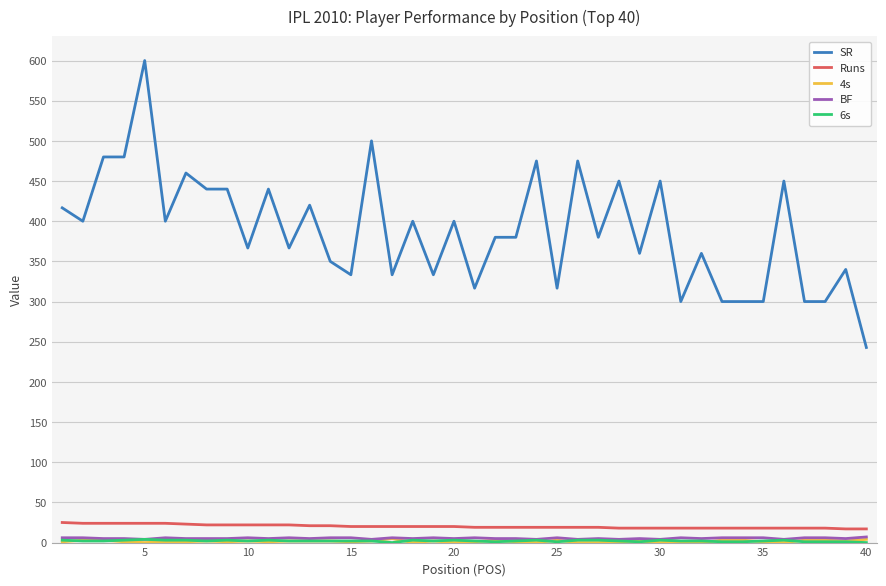

Which series has the widest spread of values?

SR